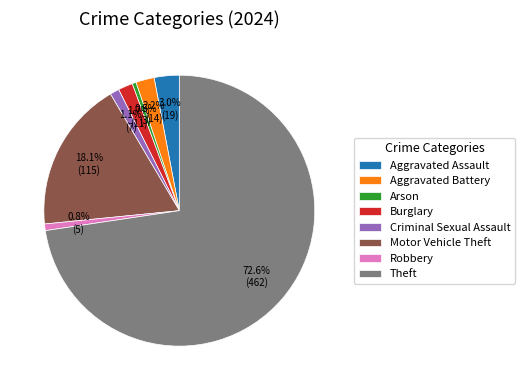

What is the largest slice in the pie chart?

Theft